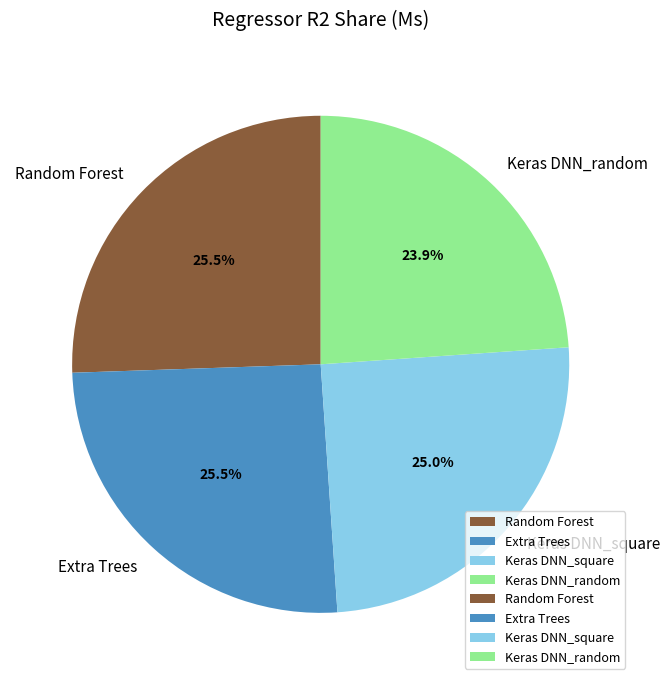

Is there any slice that represents more than half of the pie?

No